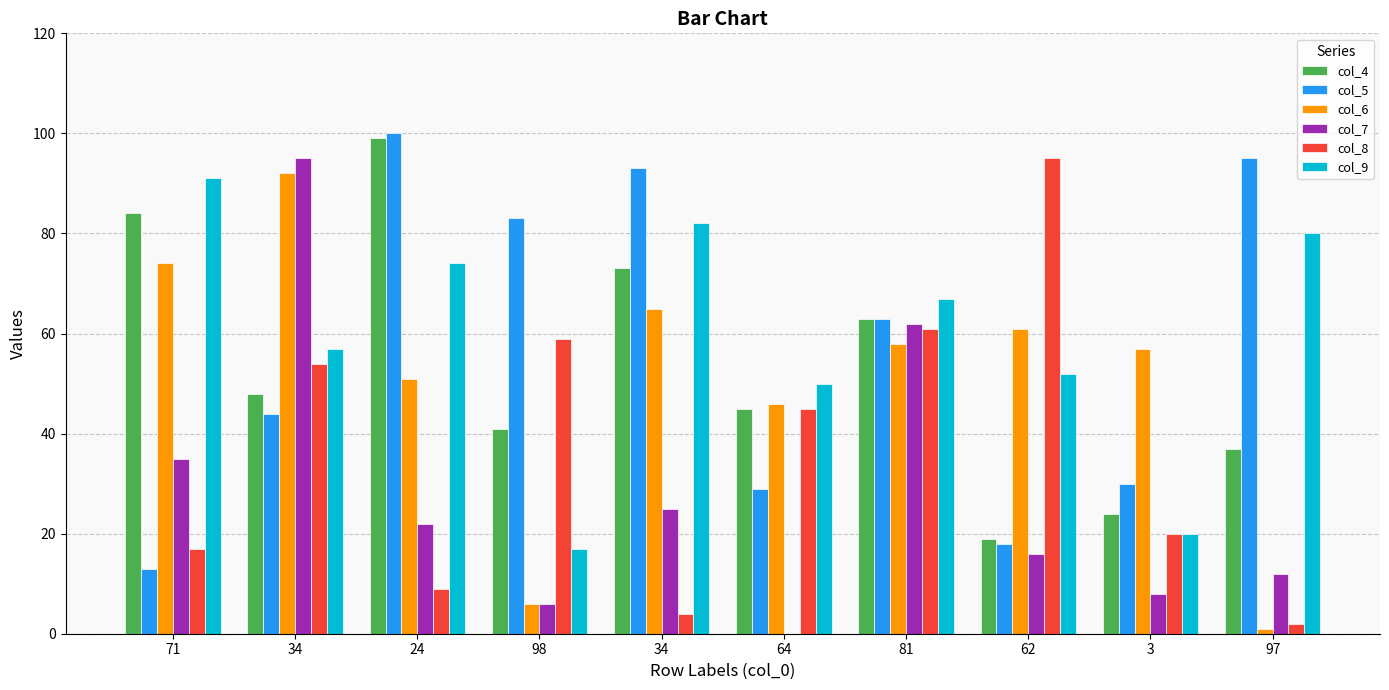

Between 24 and 81, which series saw the biggest shift?

col_8